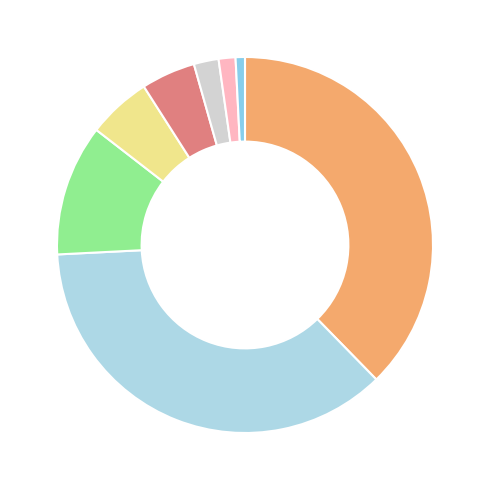

To the nearest percent, what is the difference between the largest and smallest slice percentages?

37%